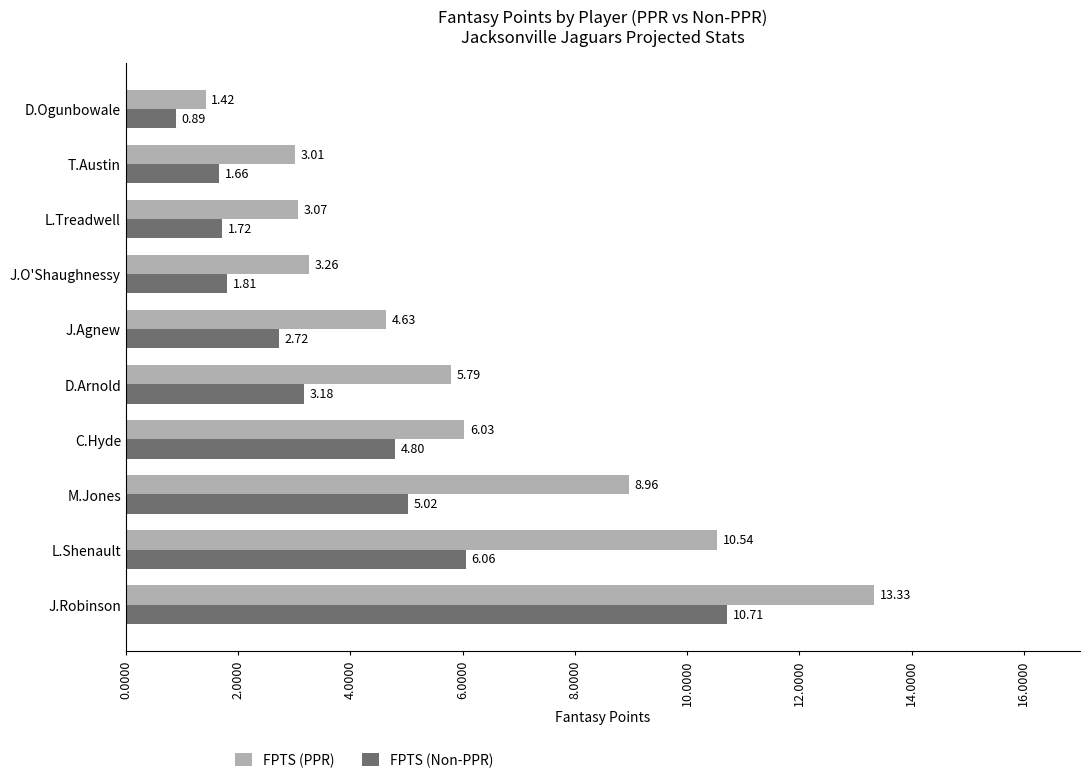

Between D.Arnold and J.Agnew, which series saw the biggest shift?

FPTS (PPR)